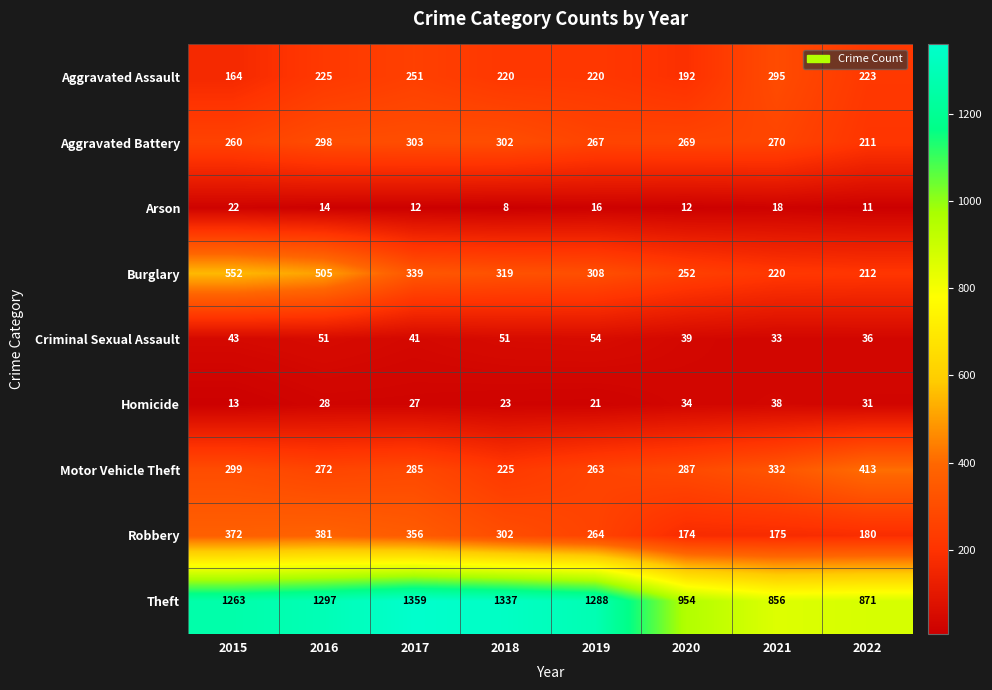

What is the total value across all series at 2015?

2988